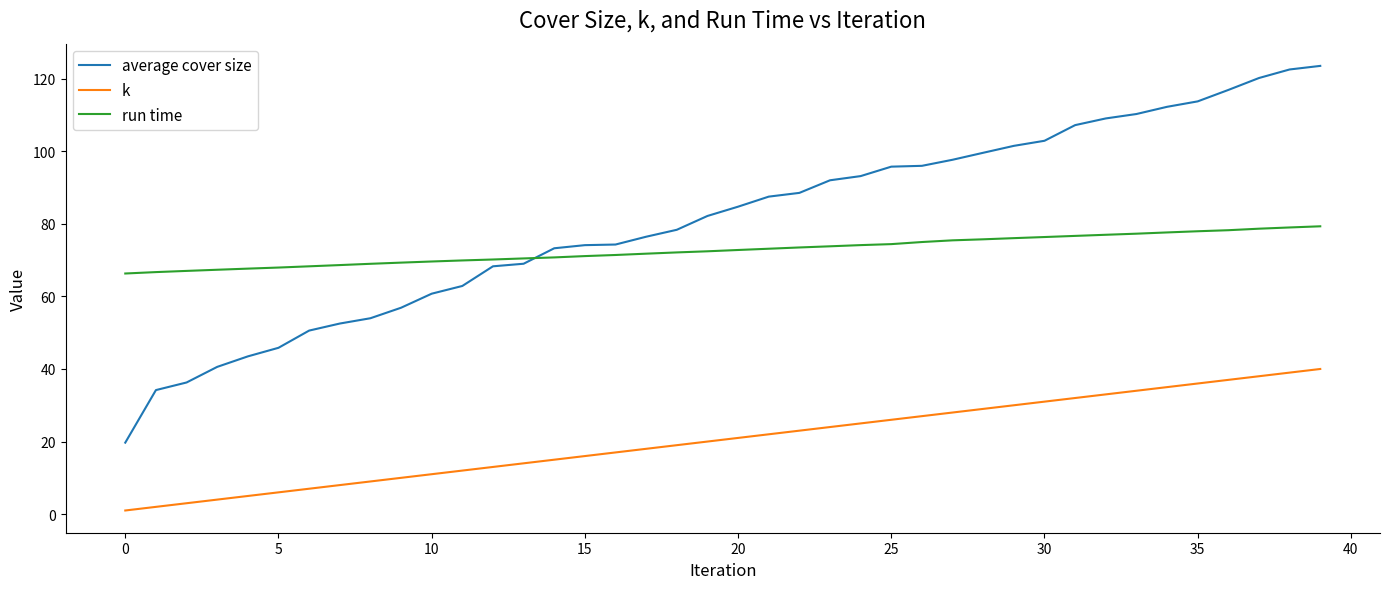

True or false: run time and k intersect in this chart.

False